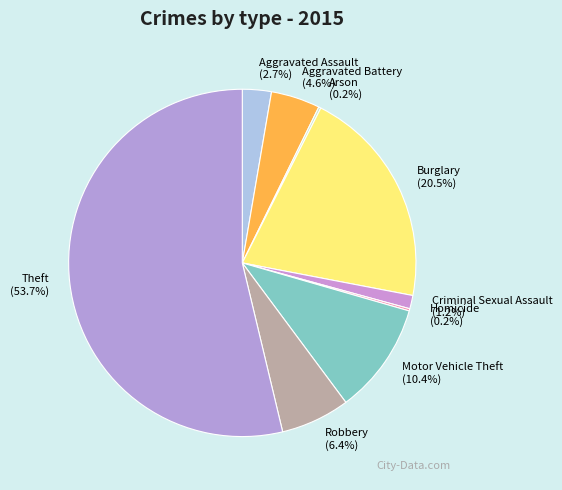

Which slice is the largest?

Theft